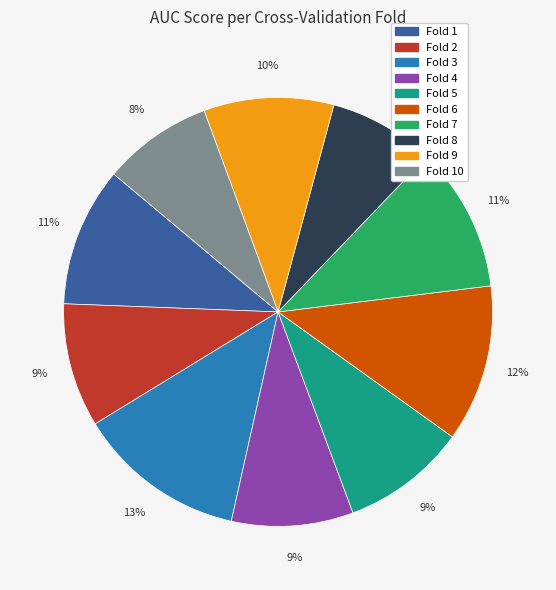

Is there a majority slice in this chart?

No